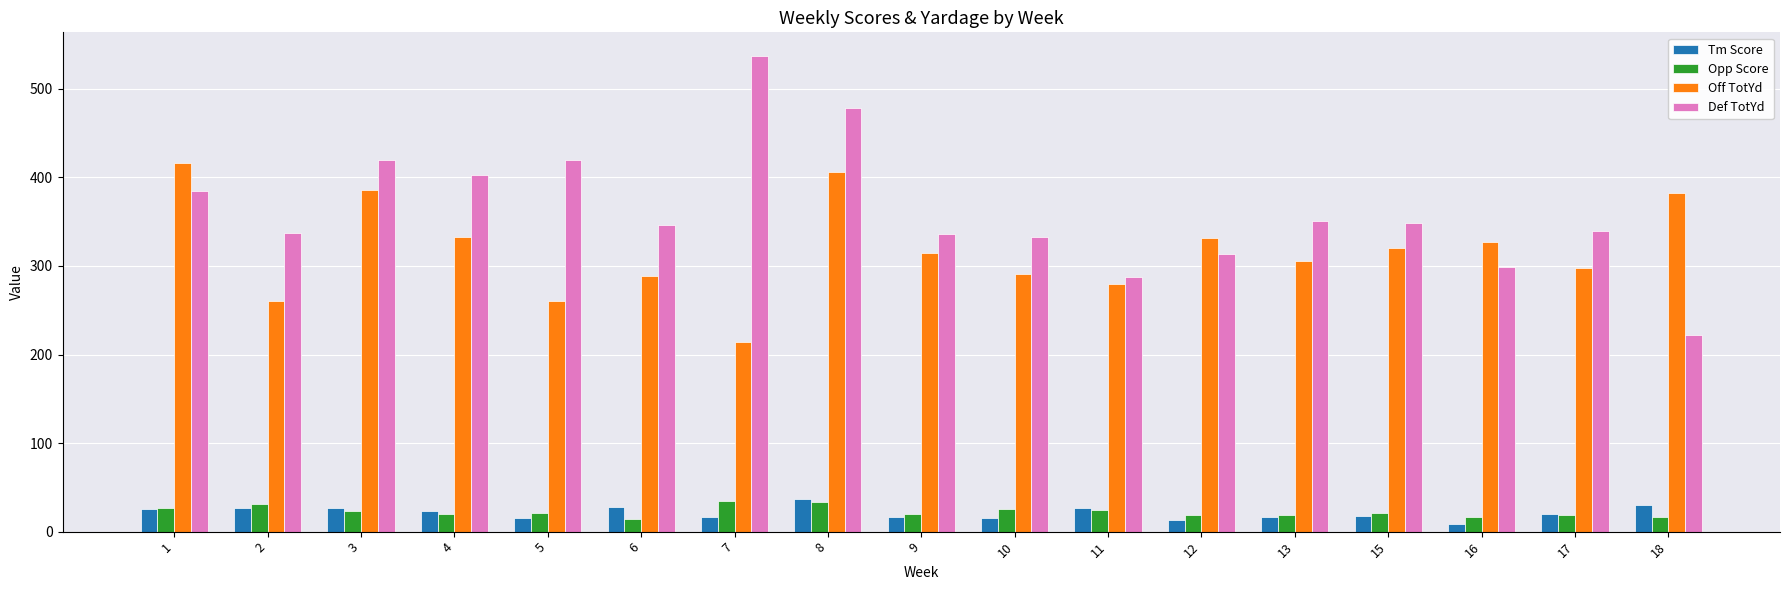

The value of Def TotYd at 10 is 333. True or false?

True